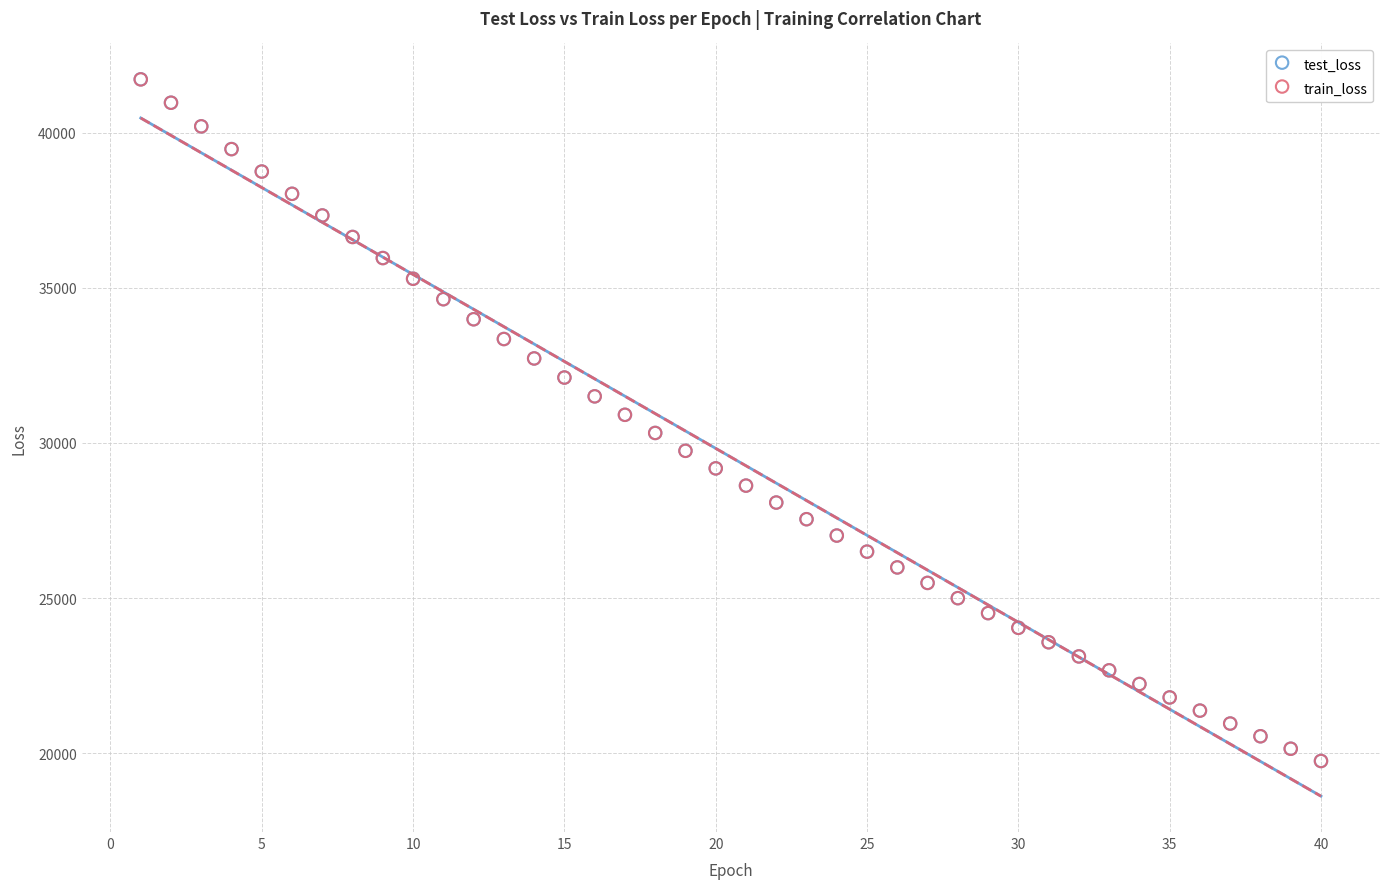

What are all the series names shown in the legend?

test_loss, train_loss